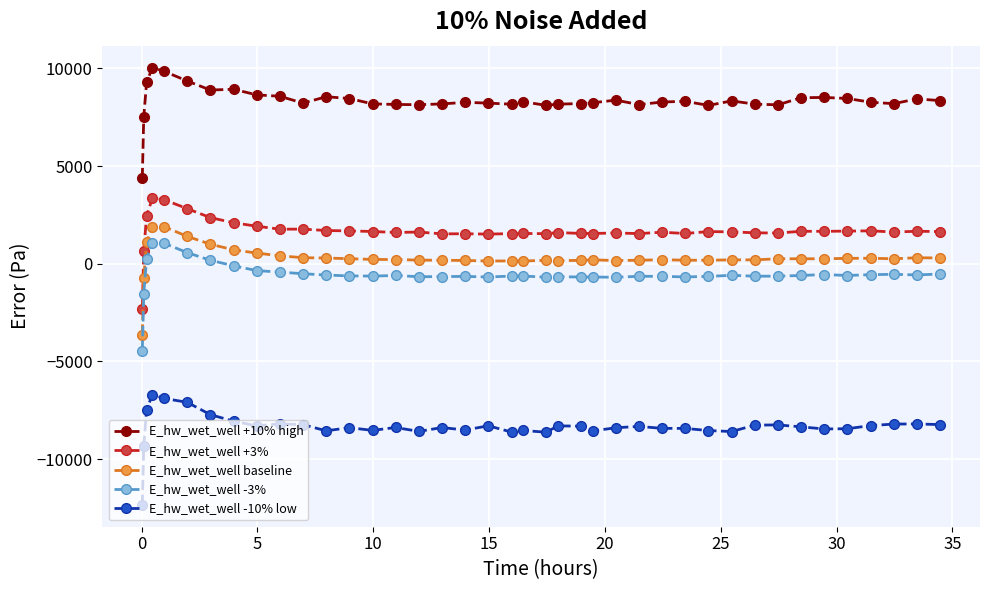

What is the value of the E_hw_wet_well +10% high point at the 21st from the left?

8295.0